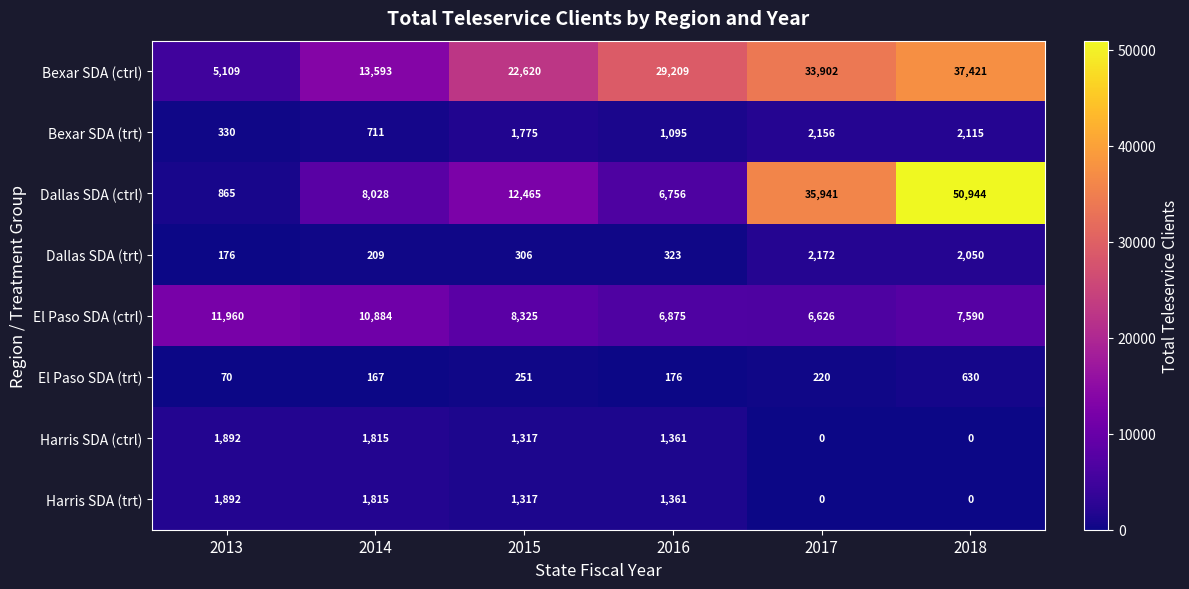

How many values in the Harris SDA (ctrl) series are below 1361?

3